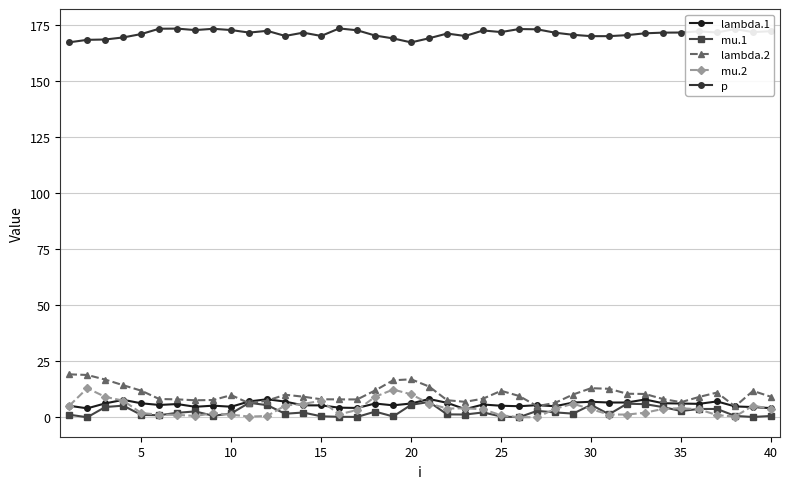

True or false: mu.1 has more than 1 points higher than both neighbors.

True